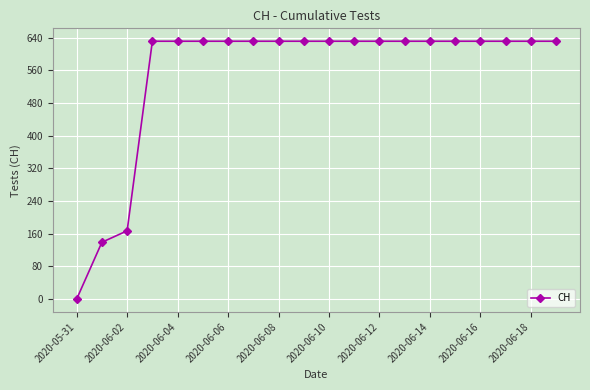

What is the sum of all values?

11033